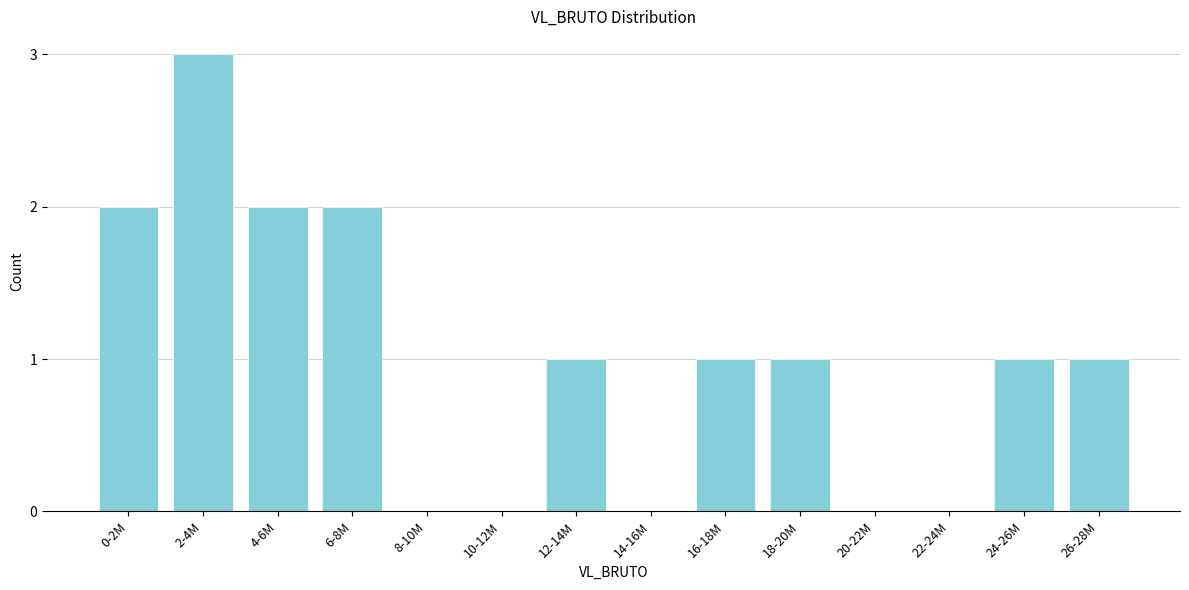

Reading left to right, what are all the values shown in this chart?

0-2M=2	2-4M=3	4-6M=2	6-8M=2	8-10M=0	10-12M=0	12-14M=1	14-16M=0	16-18M=1	18-20M=1	20-22M=0	22-24M=0	24-26M=1	26-28M=1